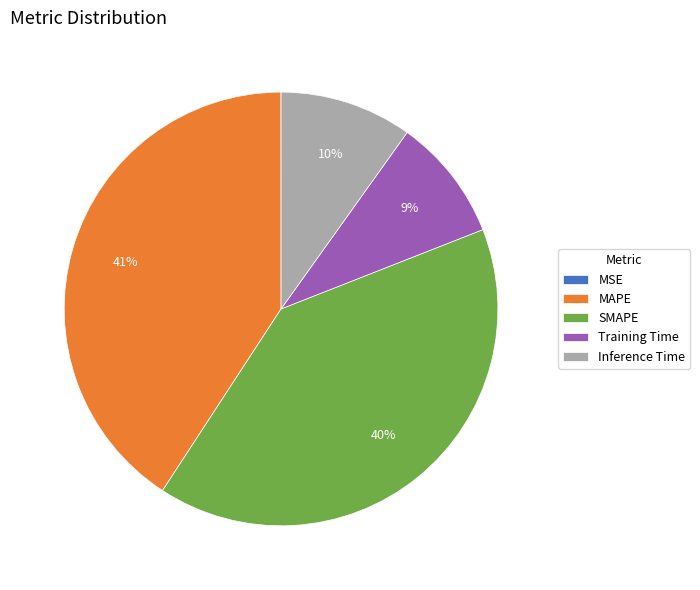

Which slice is the largest?

MAPE